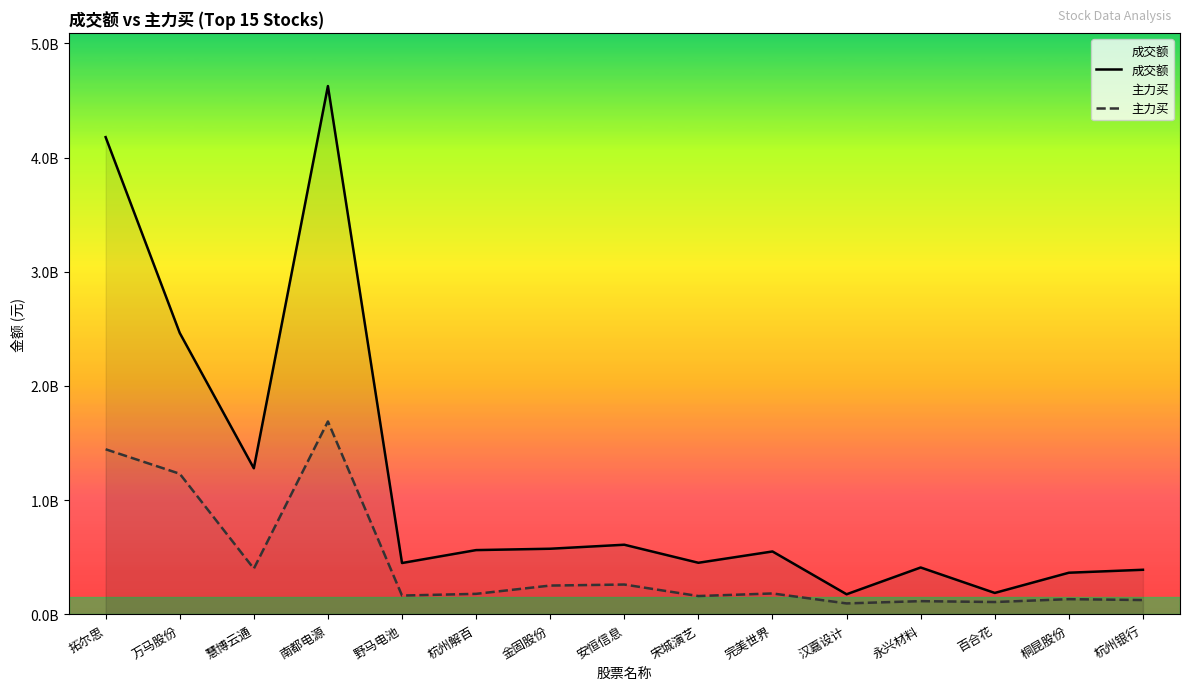

What is the label of the 15th point from the left?

杭州银行